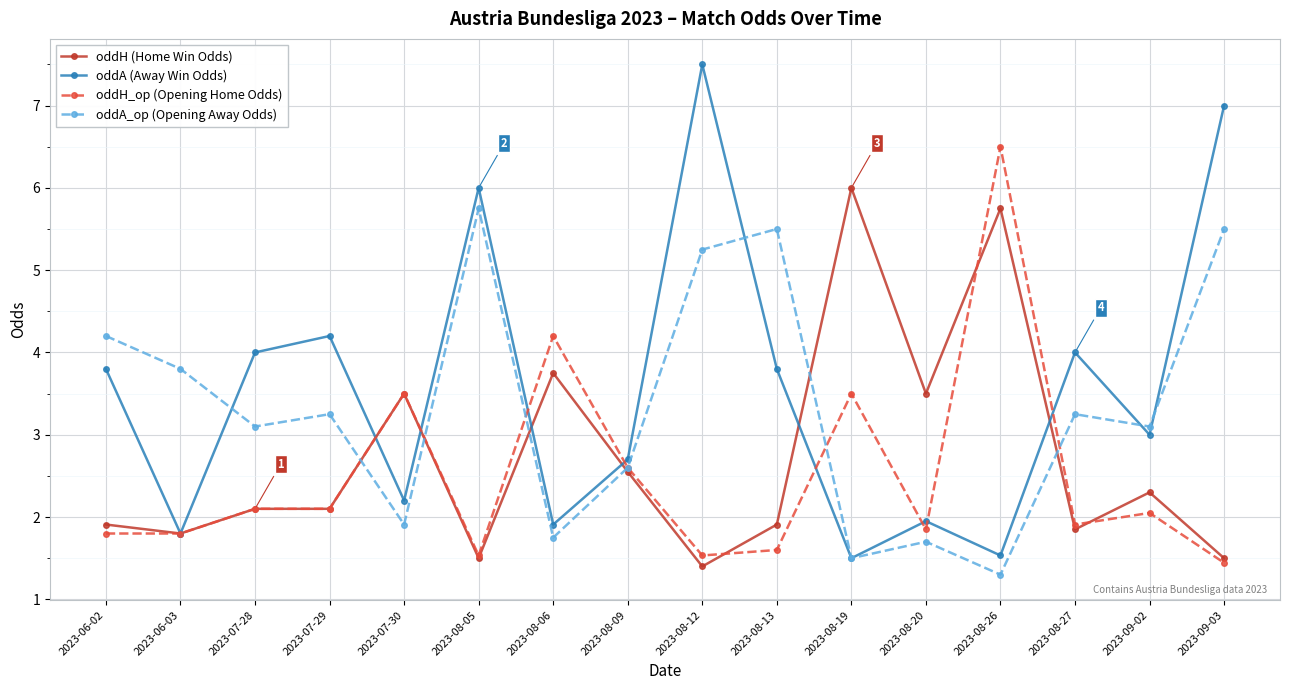

List the series in order of their overall mean, lowest first.

oddH_op (Opening Home Odds), oddH (Home Win Odds), oddA_op (Opening Away Odds), oddA (Away Win Odds)